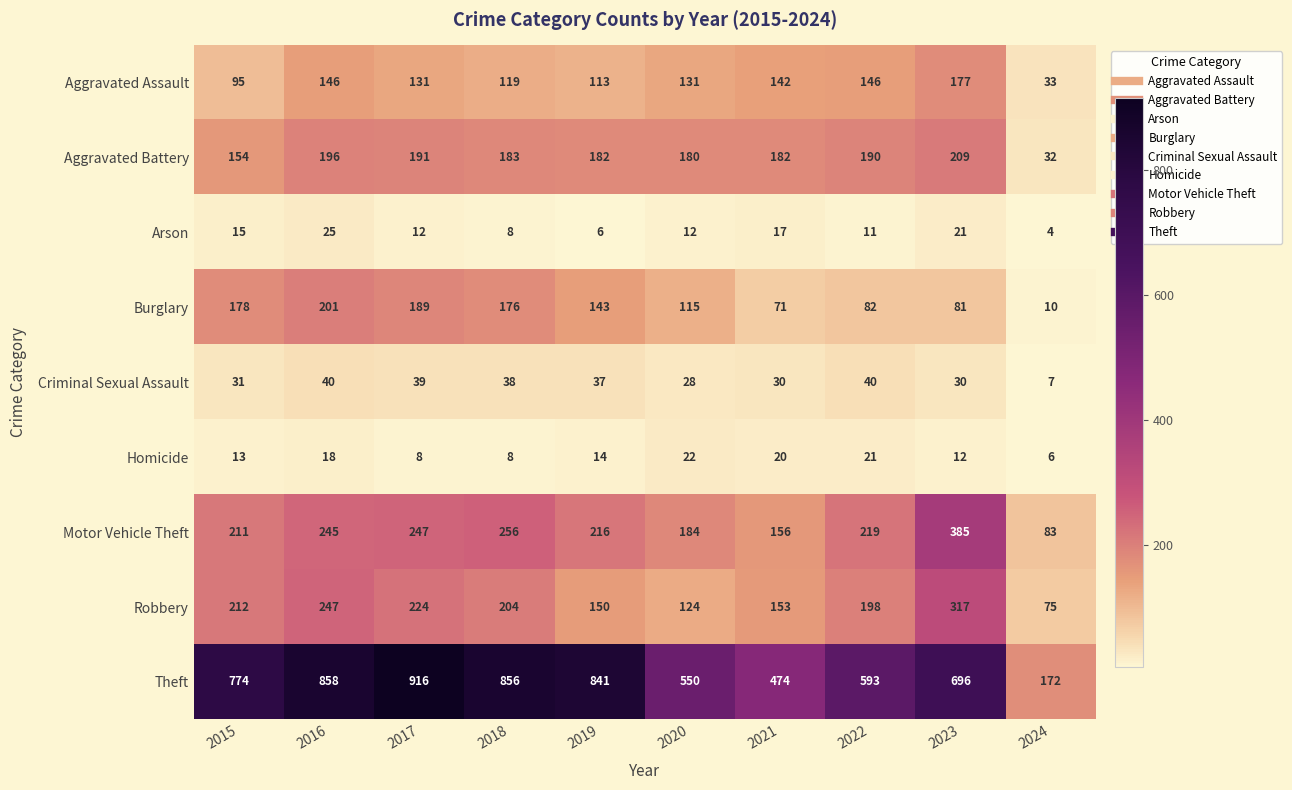

Where does the Homicide series first go above 14?

2016